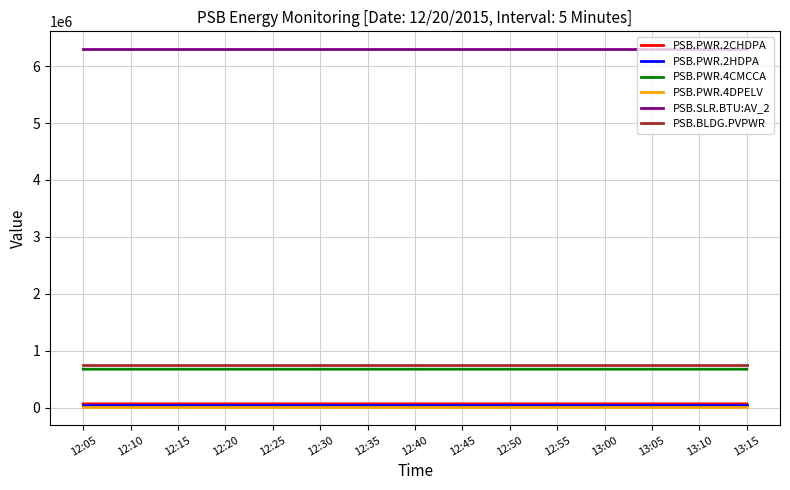

Does the chart have visible grid lines?

Yes